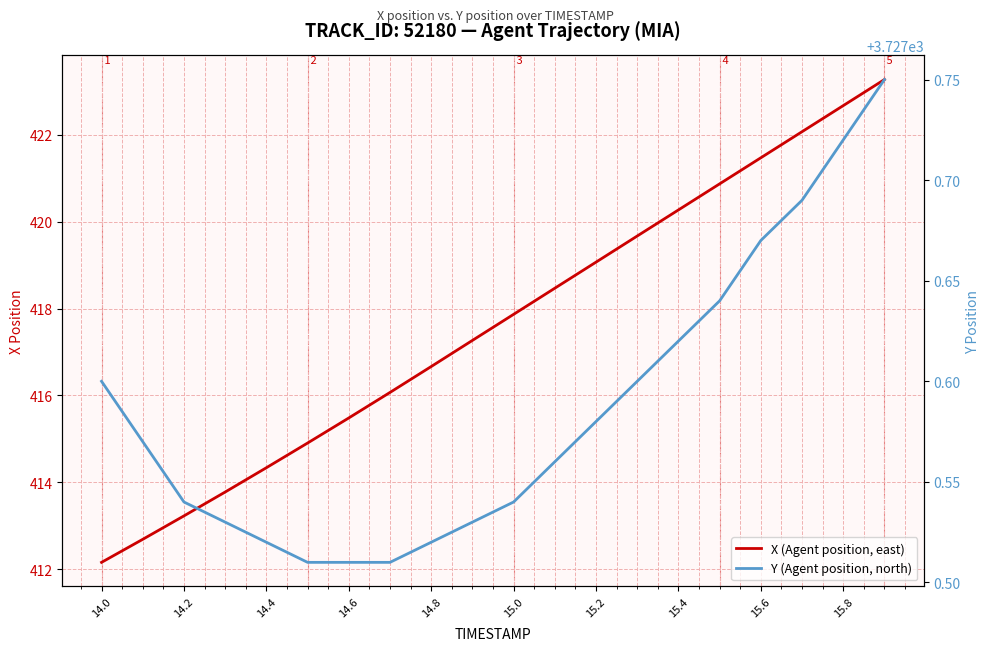

True or false: X (Agent position, east) and Y (Agent position, north) cross at least once.

False